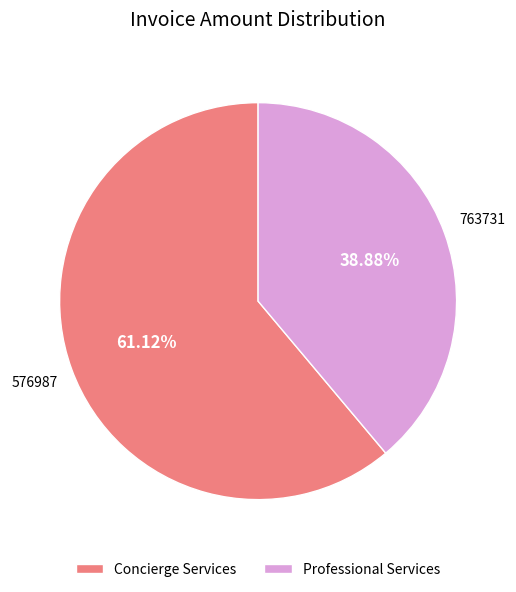

Rank the categories by value from highest to lowest.

Concierge Services, Professional Services